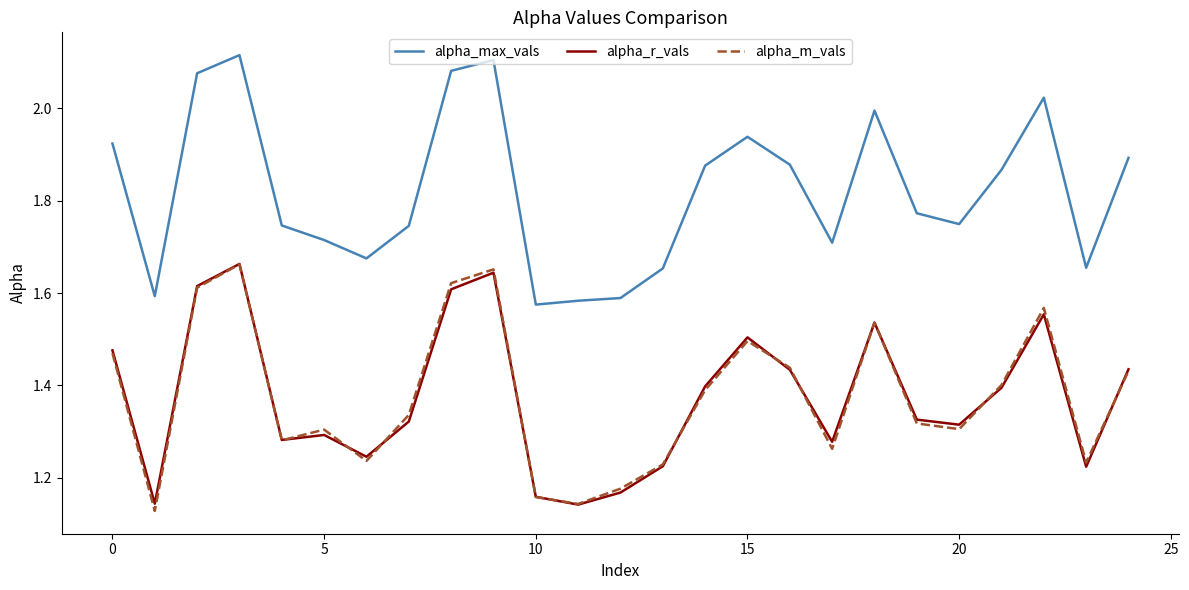

True or false: alpha_max_vals and alpha_r_vals intersect in this chart.

False